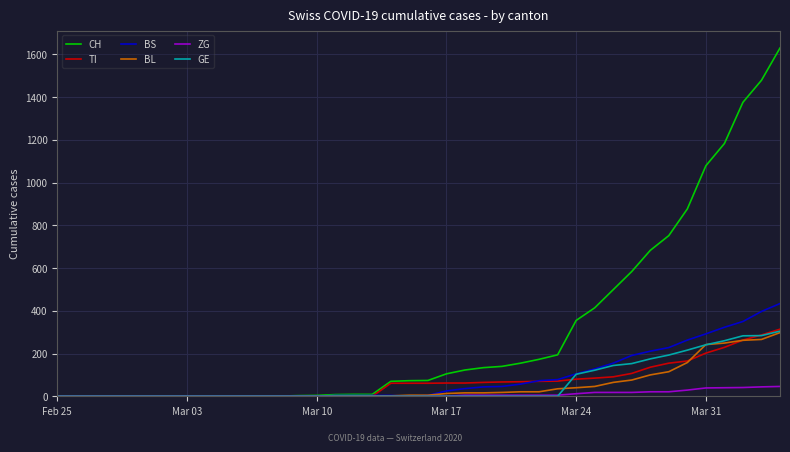

How many values in the ZG series exceed 0?

19